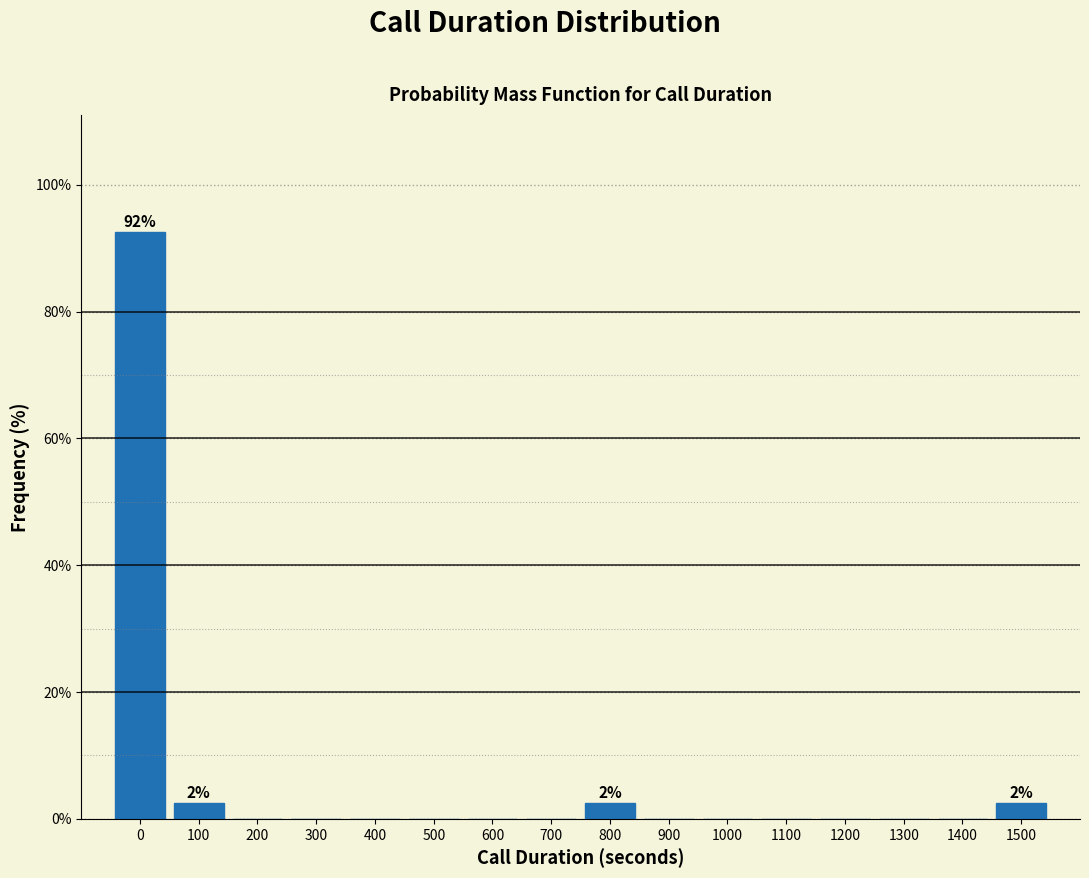

Reading left to right, transcribe all the data shown in this chart.

0=92.5	100=2.5	200=0.0	300=0.0	400=0.0	500=0.0	600=0.0	700=0.0	800=2.5	900=0.0	1000=0.0	1100=0.0	1200=0.0	1300=0.0	1400=0.0	1500=2.5